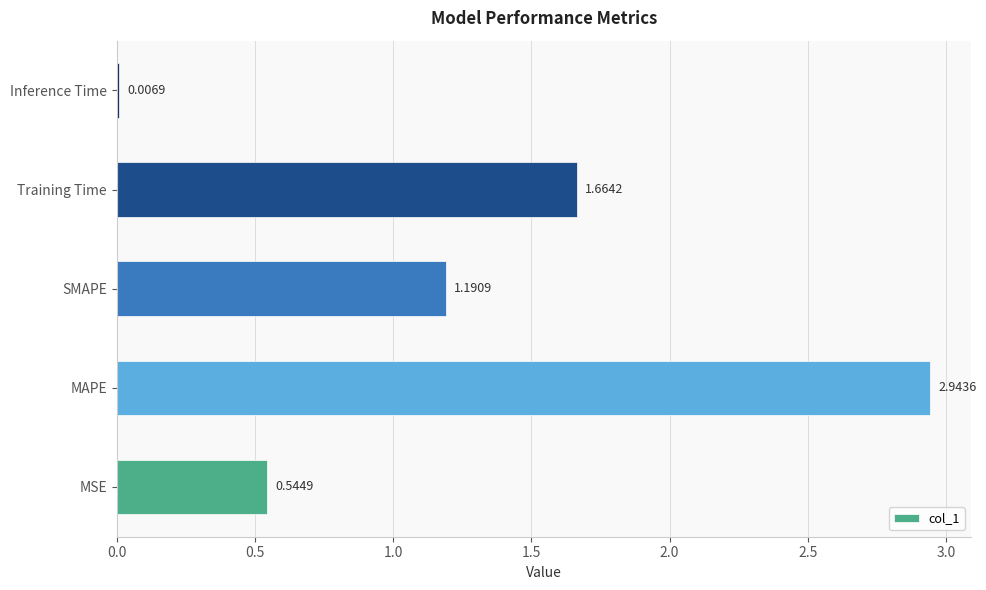

How many data points are above 1?

3